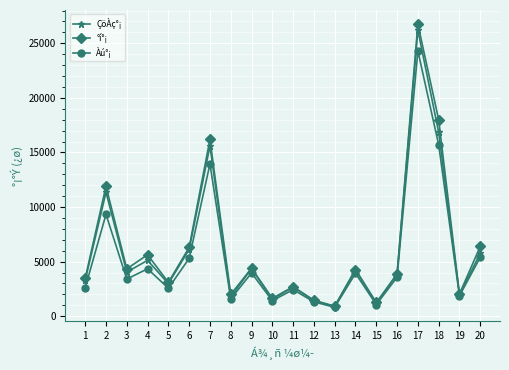

What is the difference between the highest and lowest values at 5?

540